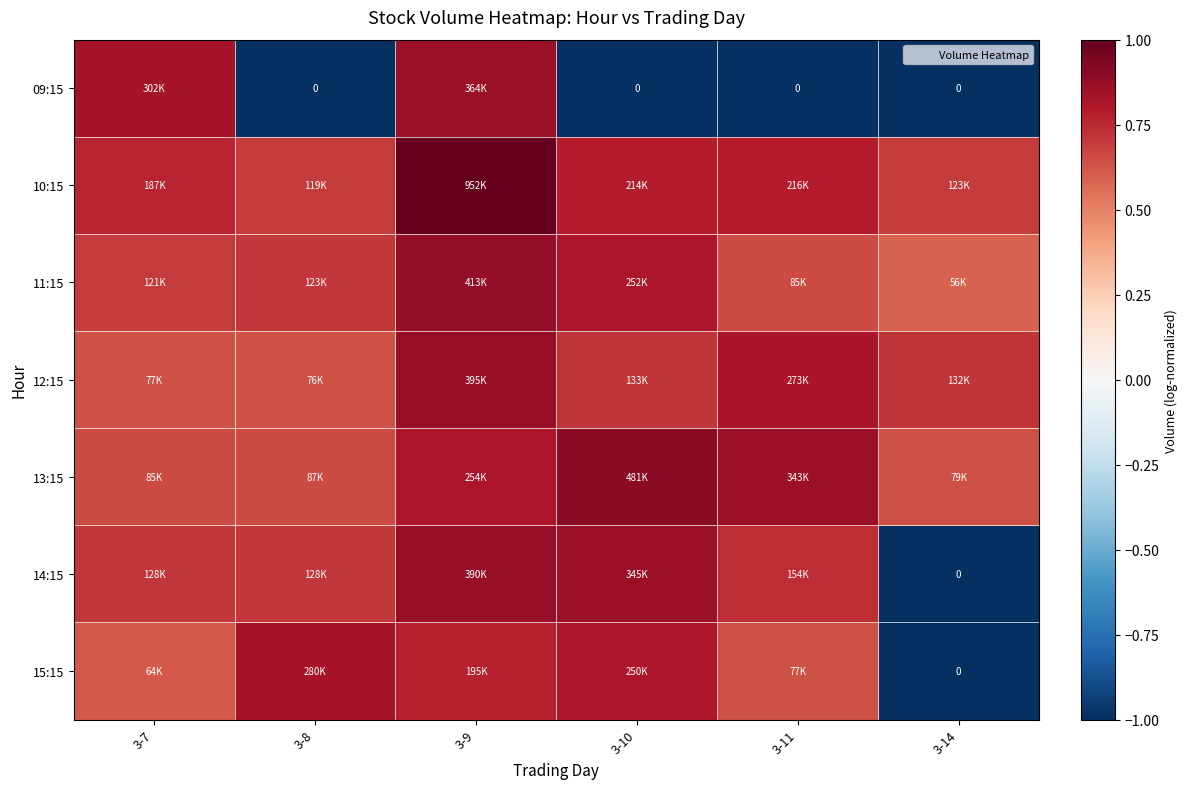

True or false: 12:15 has a value of 1.2 at 3-9.

False